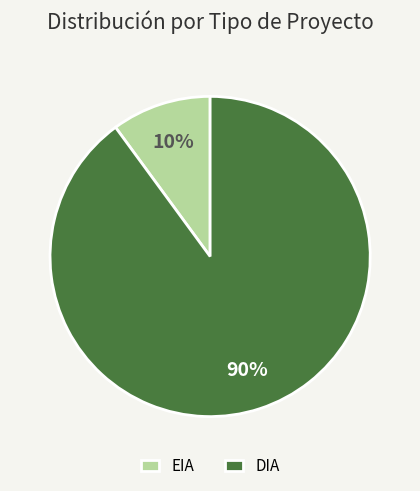

Do EIA and DIA together represent more than half of the pie?

Yes